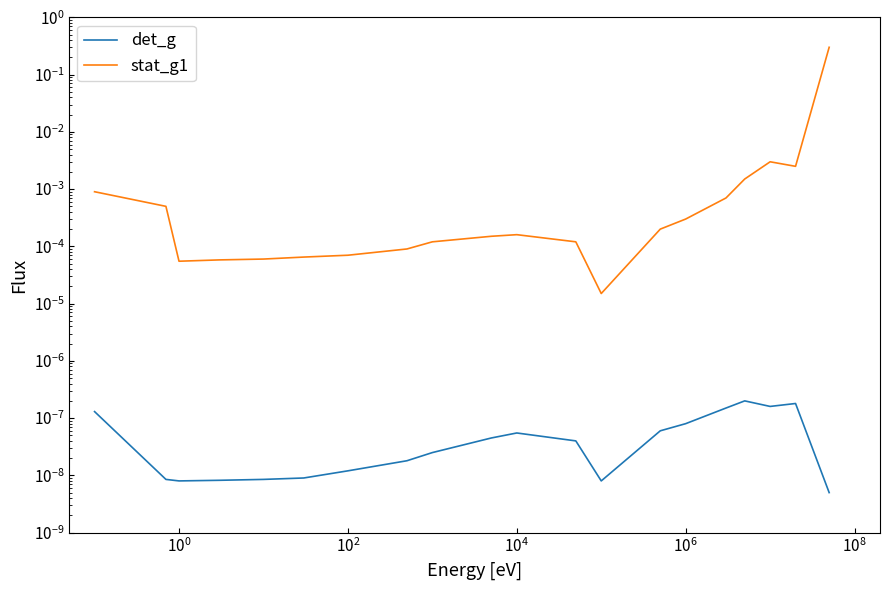

Reading left to right, what are all the values shown in this chart?

det_g: 0.0	0.0	0.0	0.0	0.0	0.0	0.0	0.0	0.0	0.0	0.0	0.0	0.0	0.0	0.0	0.0	0.0	0.0	0.0	0.0
stat_g1: 0.0	0.0	0.0	0.0	0.0	0.0	0.0	0.0	0.0	0.0	0.0	0.0	0.0	0.0	0.0	0.0	0.0	0.0	0.0	0.3